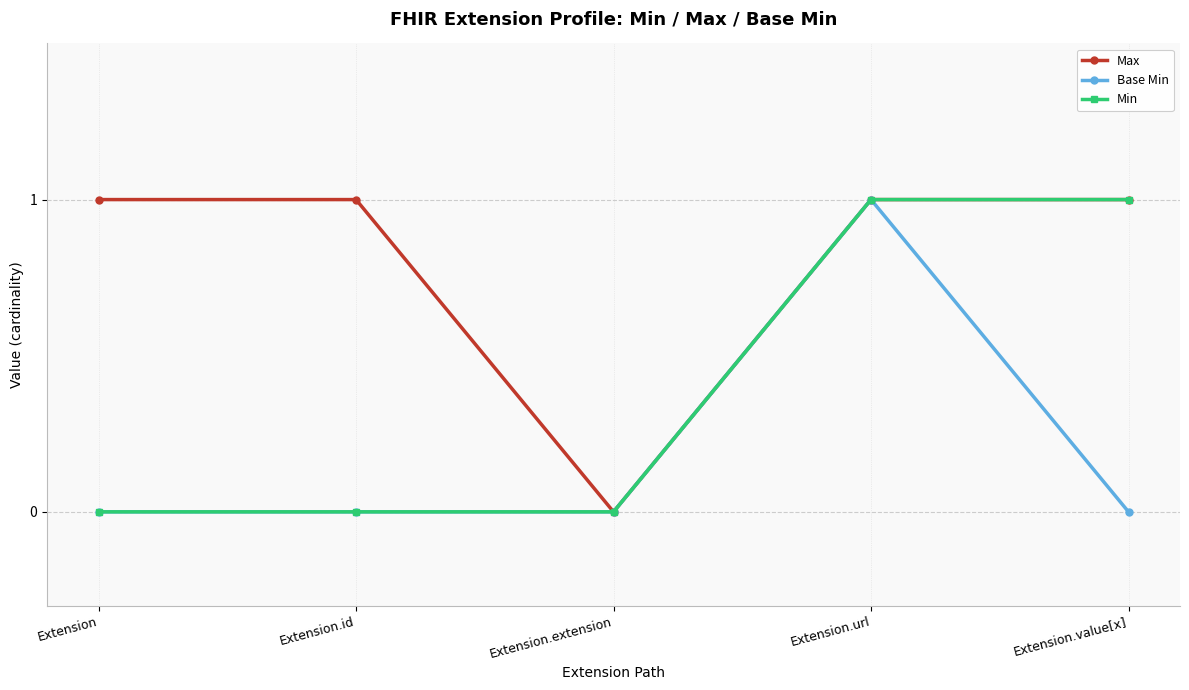

Rank the series by their average value, from lowest to highest.

Base Min, Min, Max